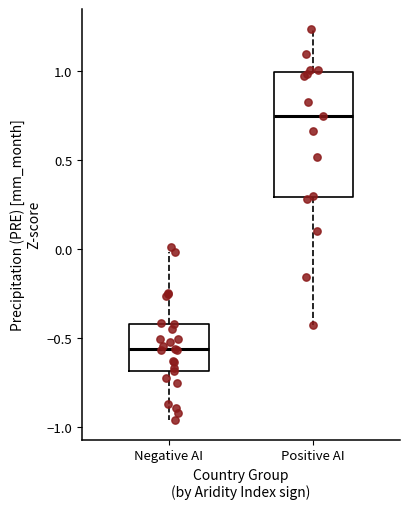

Which box's median line is the highest?

Positive AI